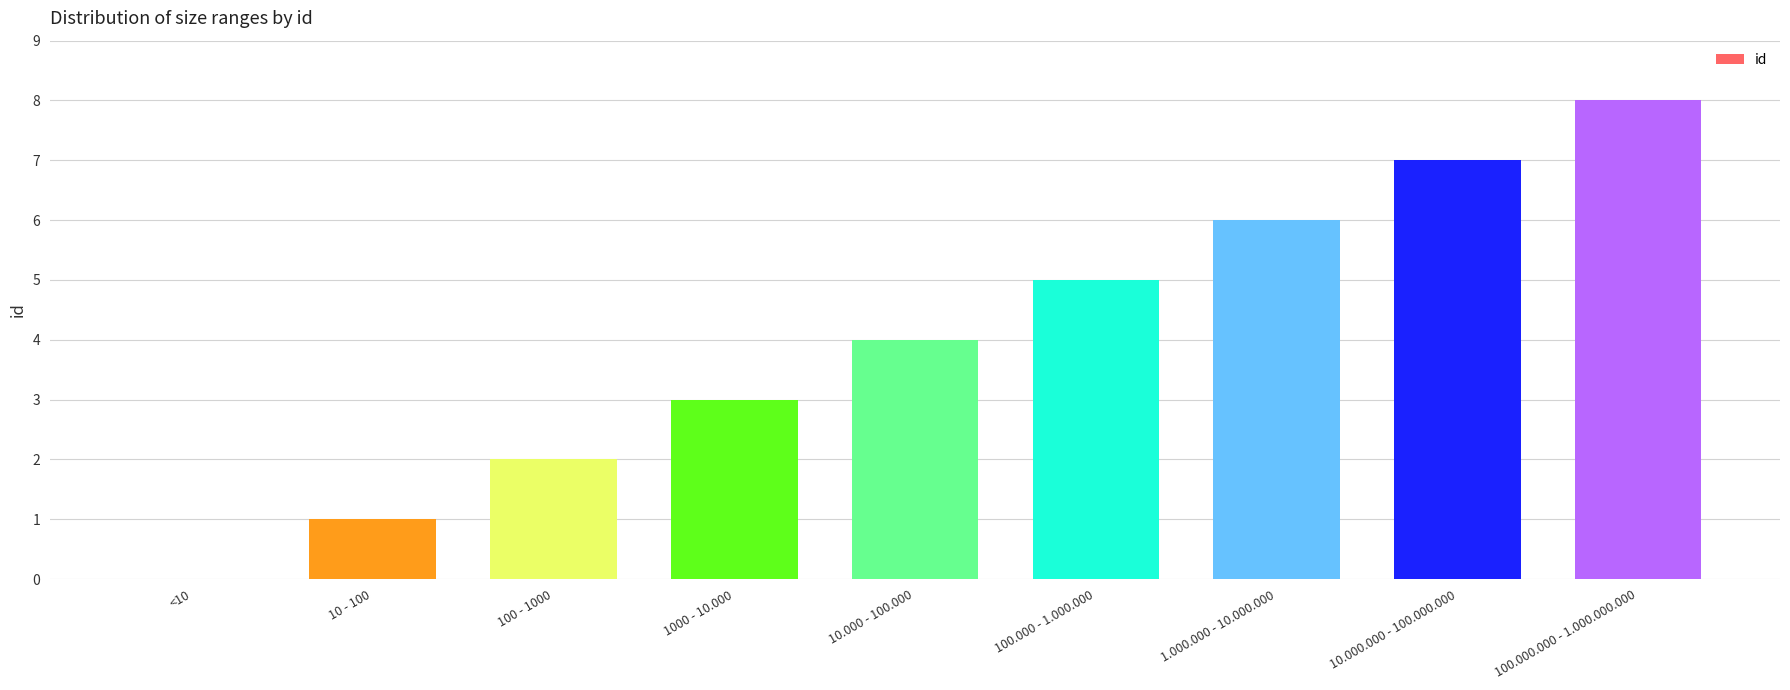

True or false: the data shows 3 at 1000 - 10.000.

True